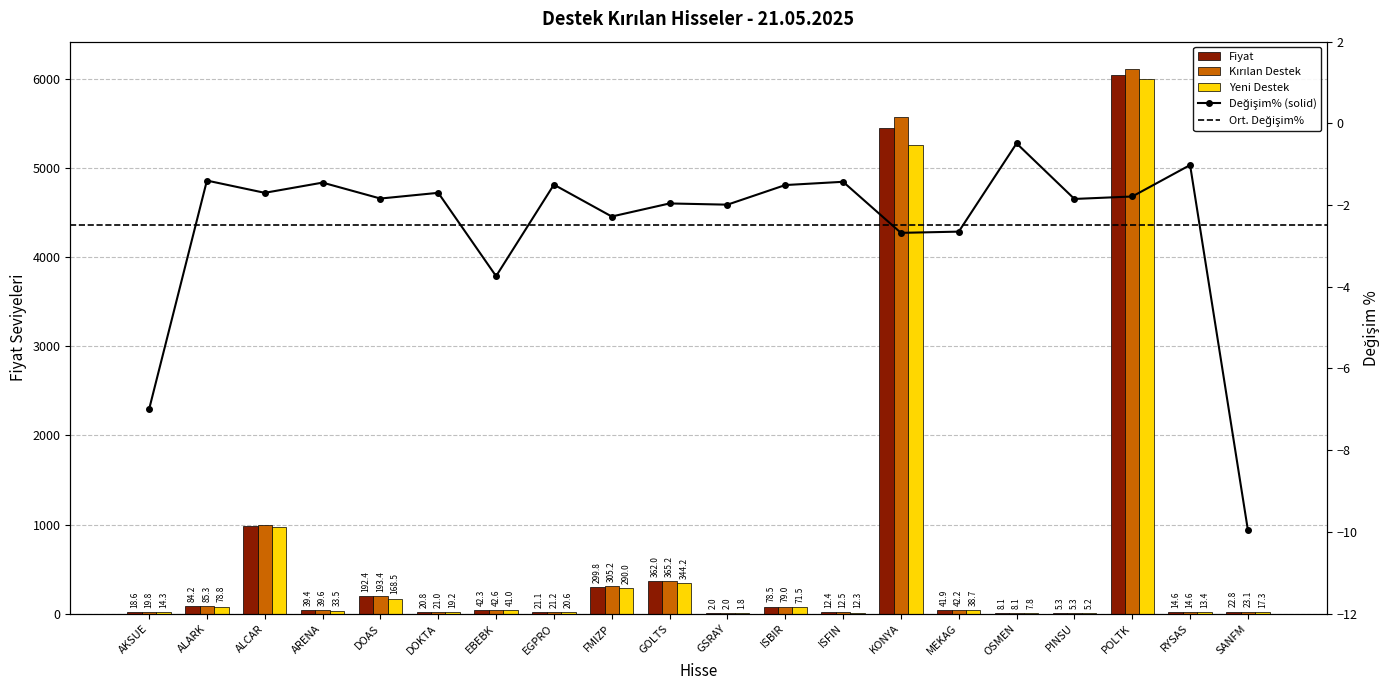

How many categories are shown in the chart?

20